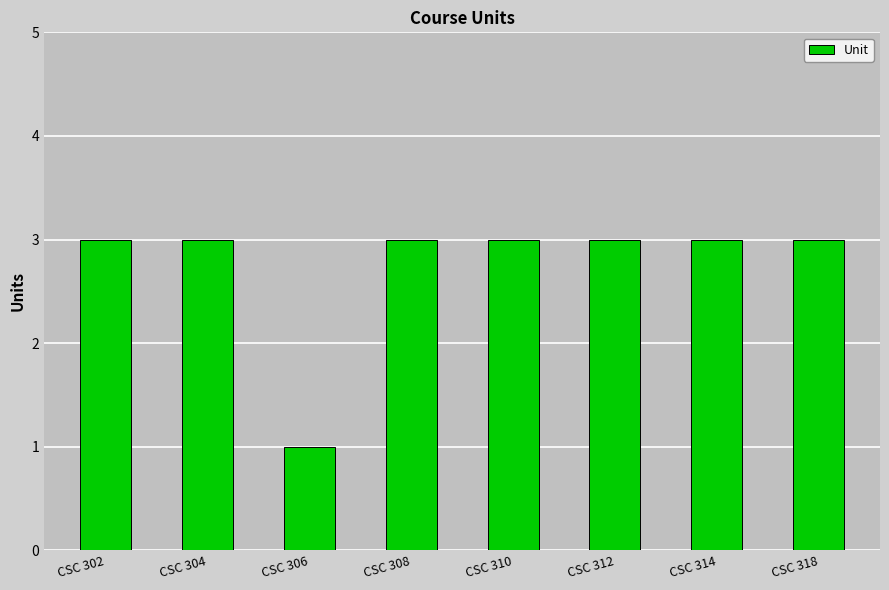

Reading left to right, extract all data points from this chart.

3	3	1	3	3	3	3	3